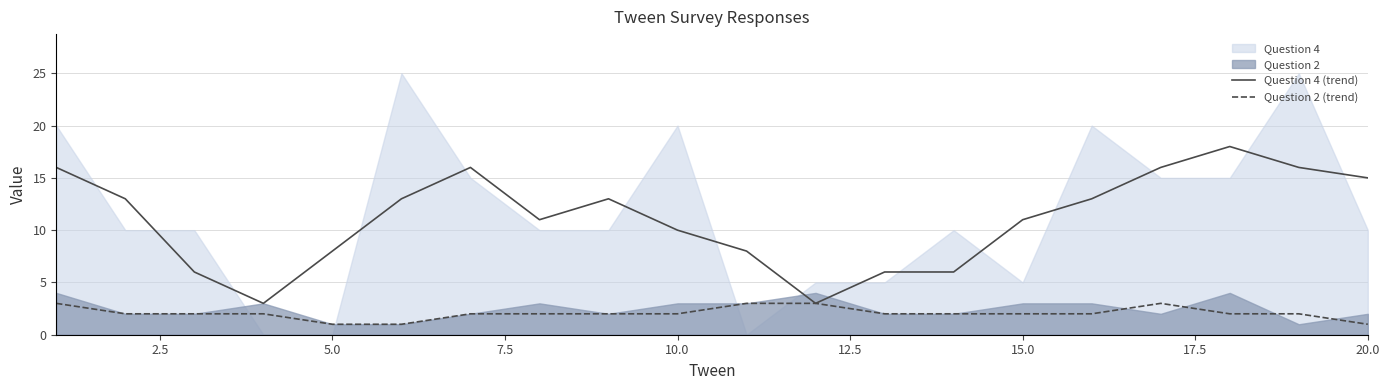

What is the lowest value of the Question 4 (trend) series?

3